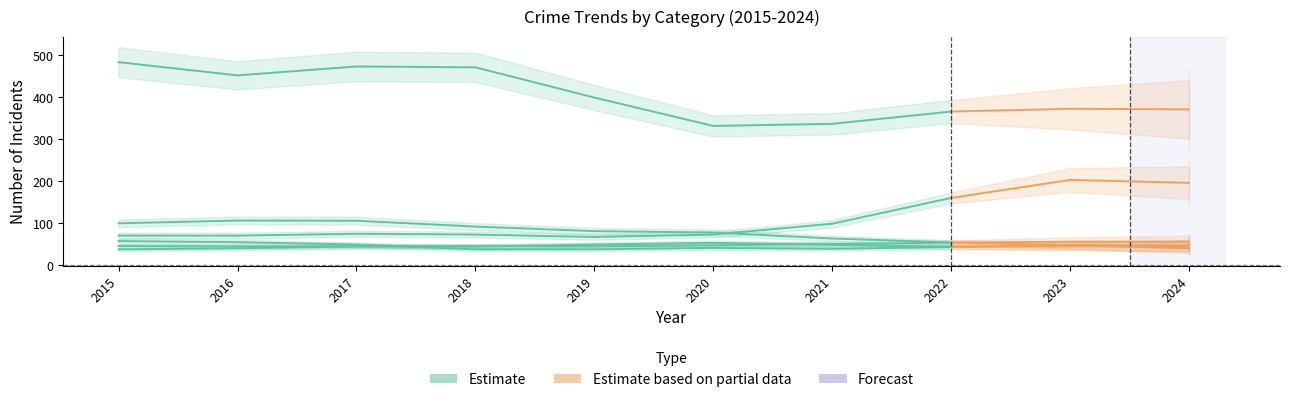

At which category does the chart reach its peak across all series?

2015